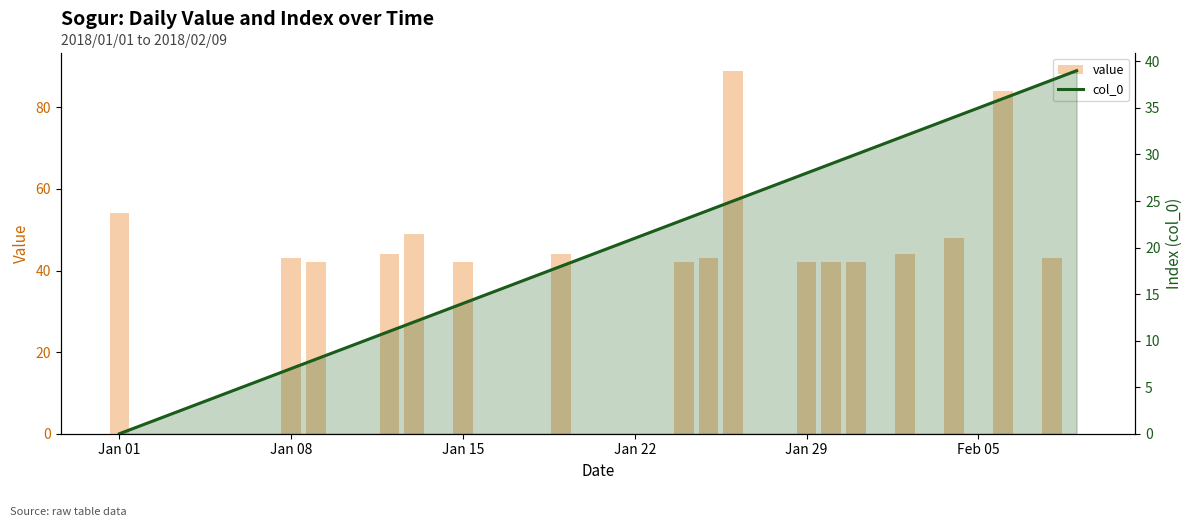

What is the sum of all col_0 values?

780